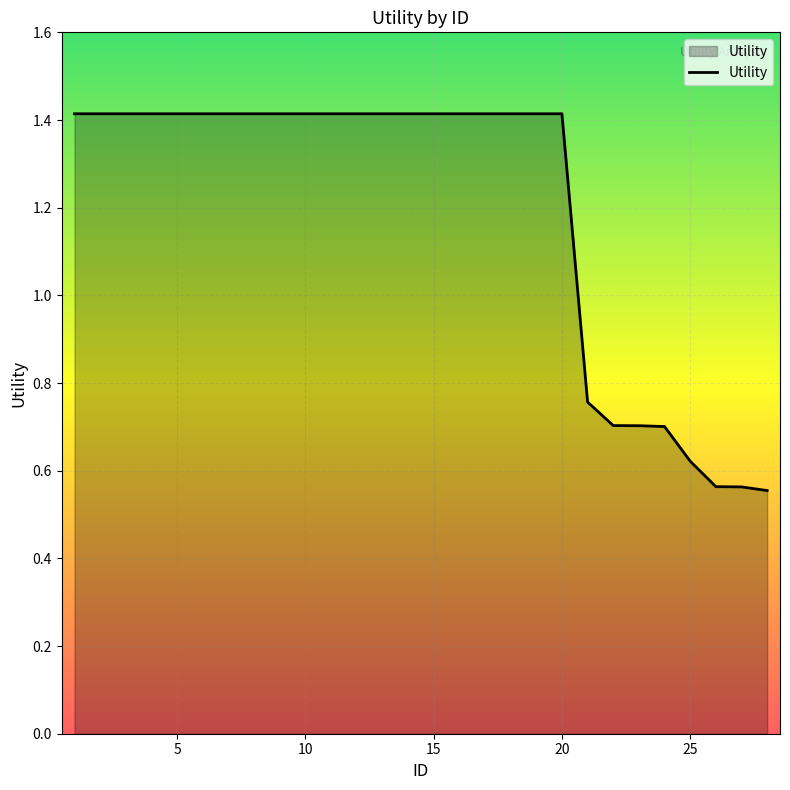

What is the greatest value displayed?

1.4